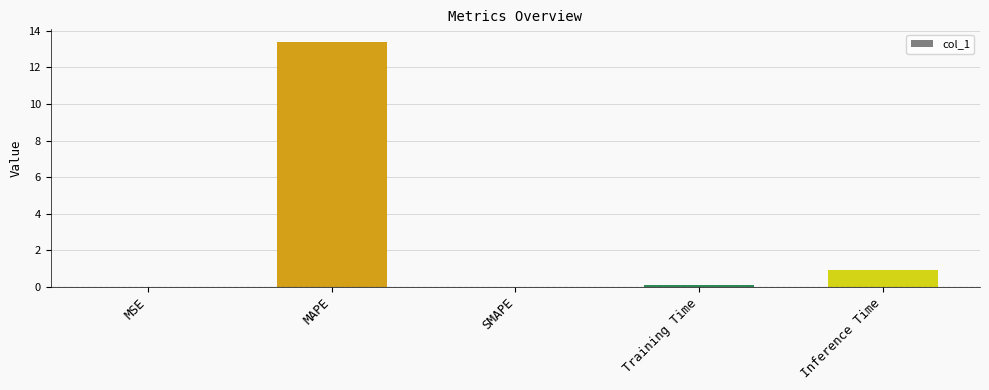

What is the sum of all values?

14.4